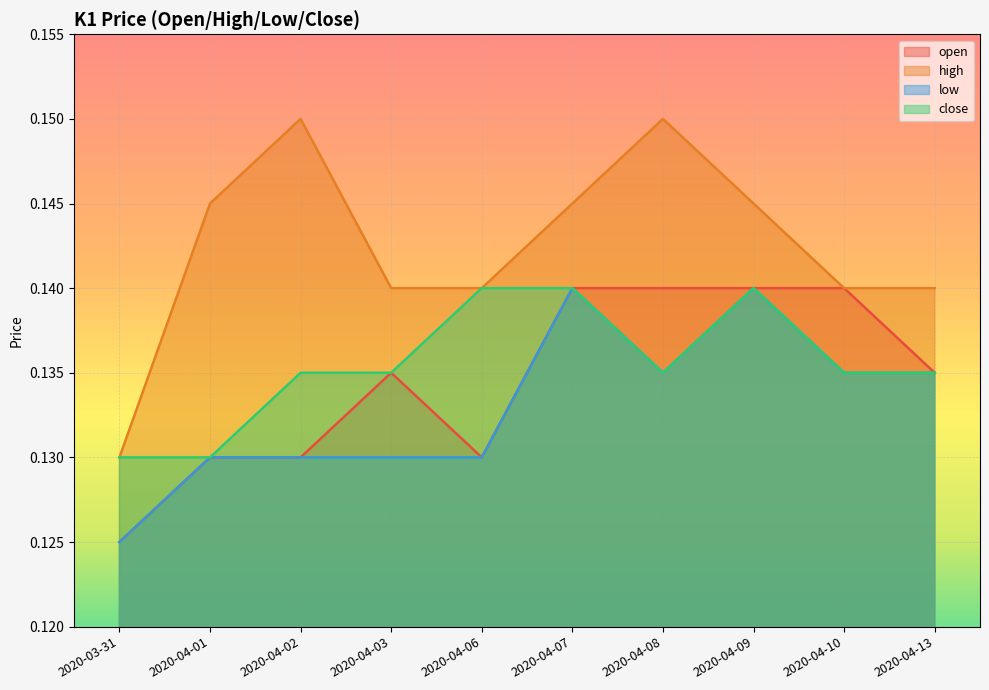

At which category does high reach its first local peak?

2020-04-02